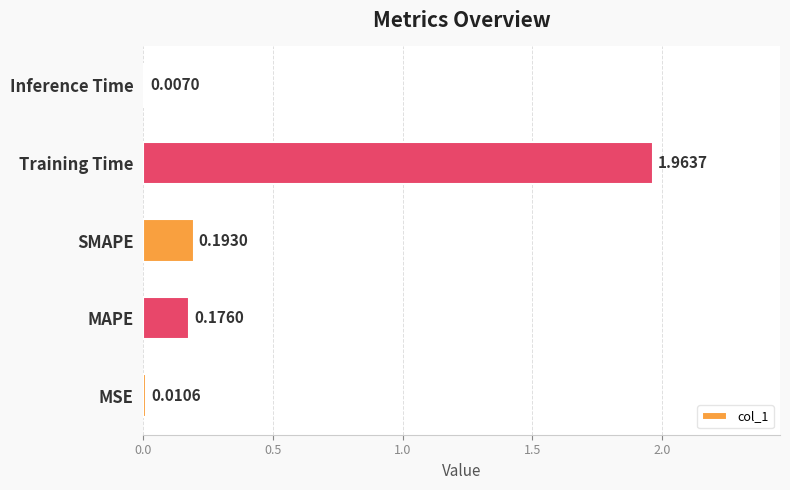

What is the sum of all values?

2.4